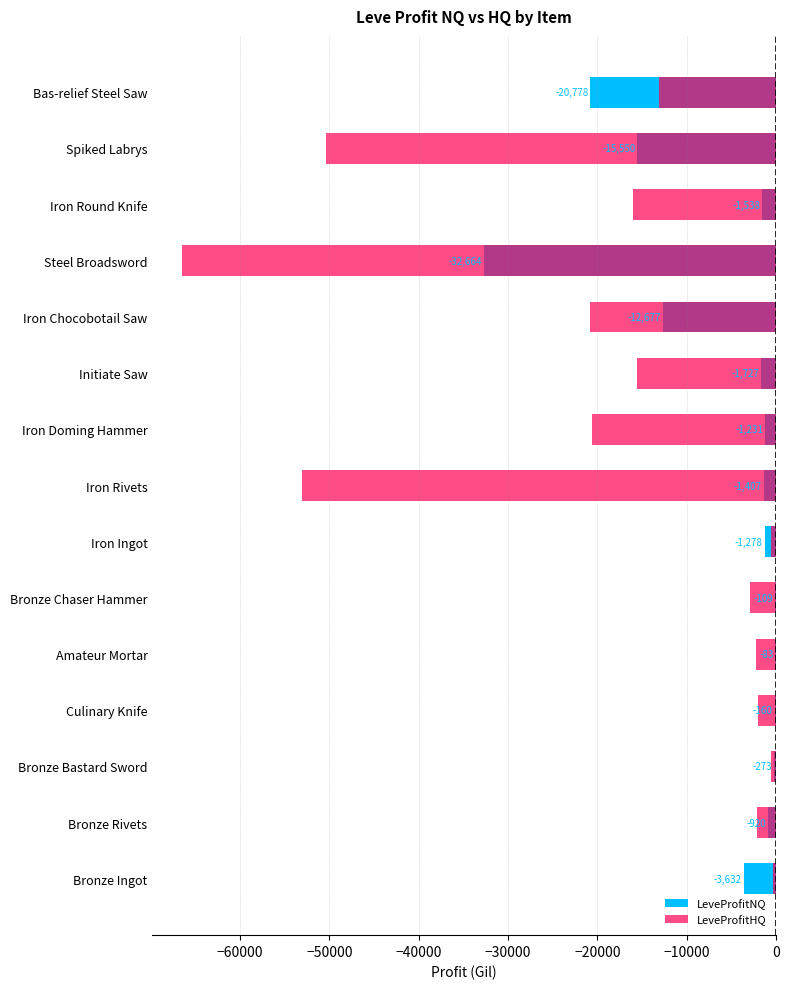

How many bars are there in total?

30